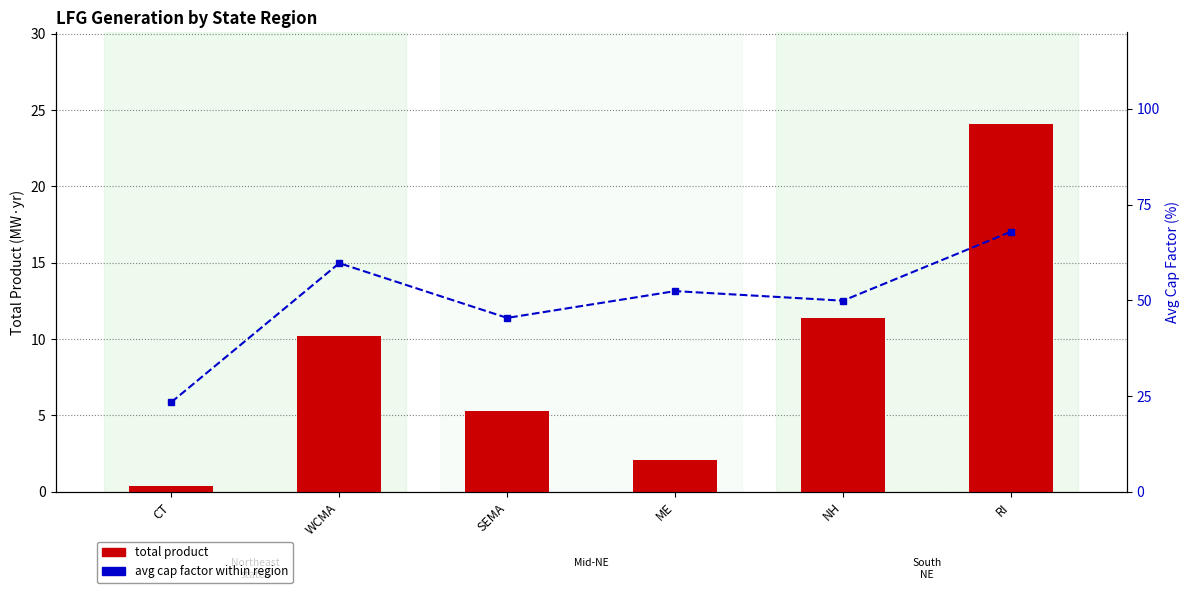

Is the value of total product at NH greater than the value of avg cap factor (%) at NH?

No